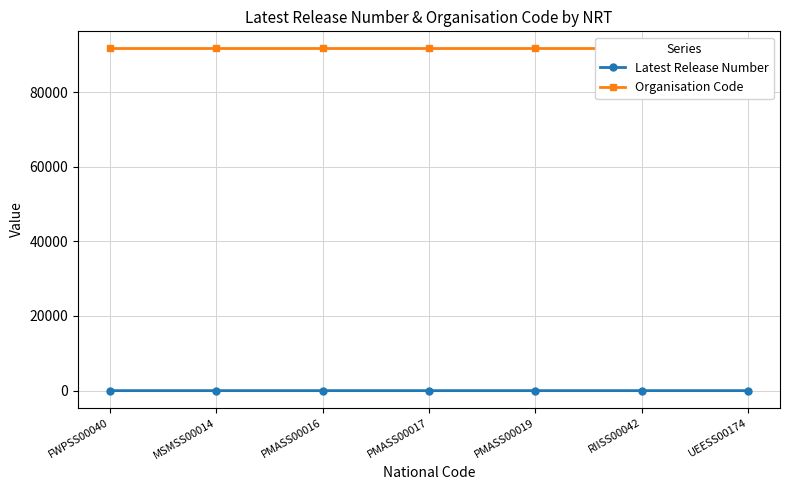

At which label does Latest Release Number reach its minimum?

FWPSS00040